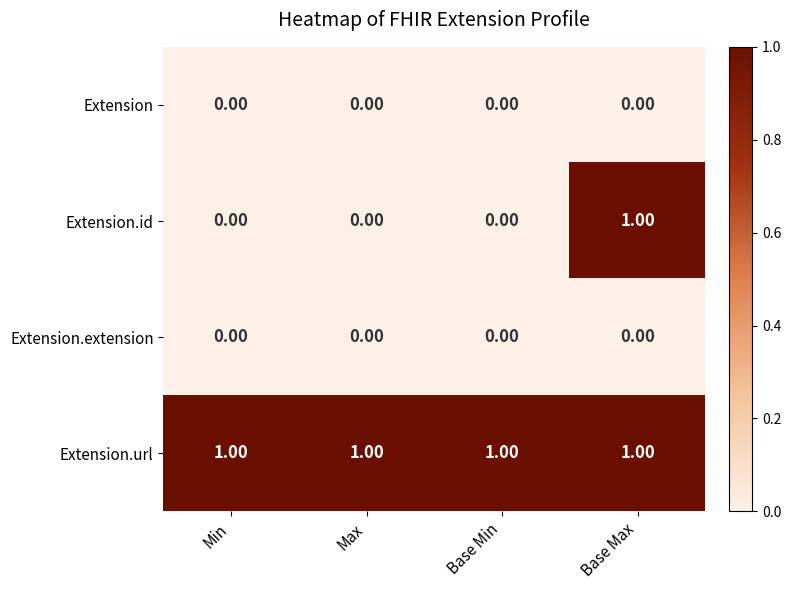

At how many categories does at least one series exceed 0?

4